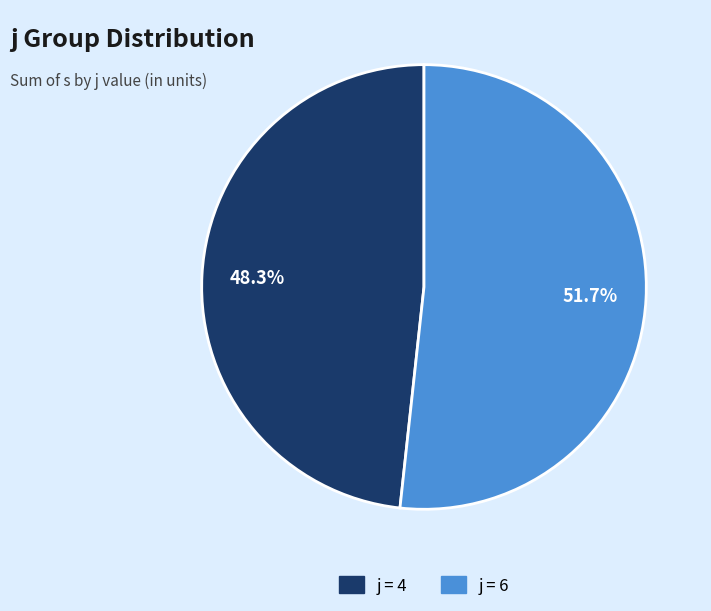

Does any single category account for the majority?

Yes